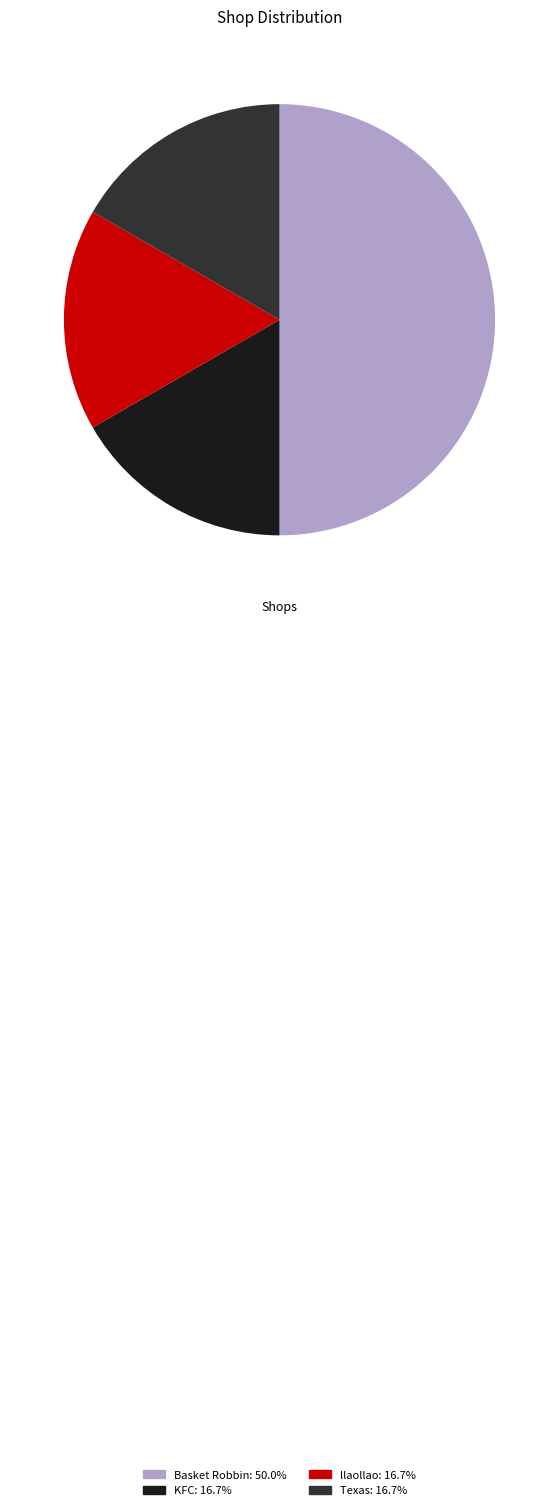

How many slices are in this pie chart?

4